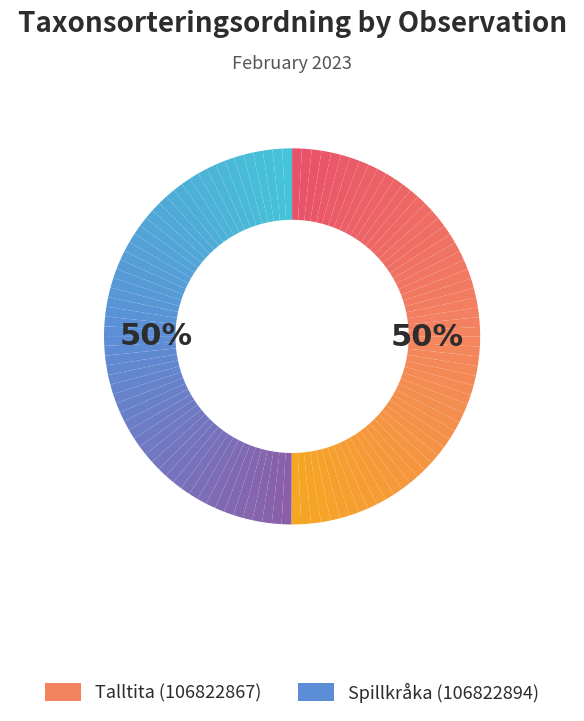

Which has a higher value, Talltita (106822867) or Spillkråka (106822894)?

Talltita (106822867)